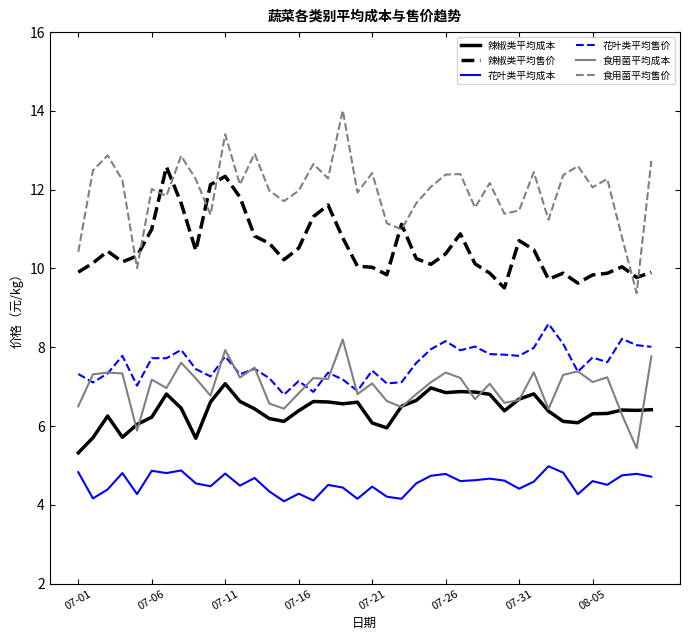

Is this an area chart (filled region under the line)?

No